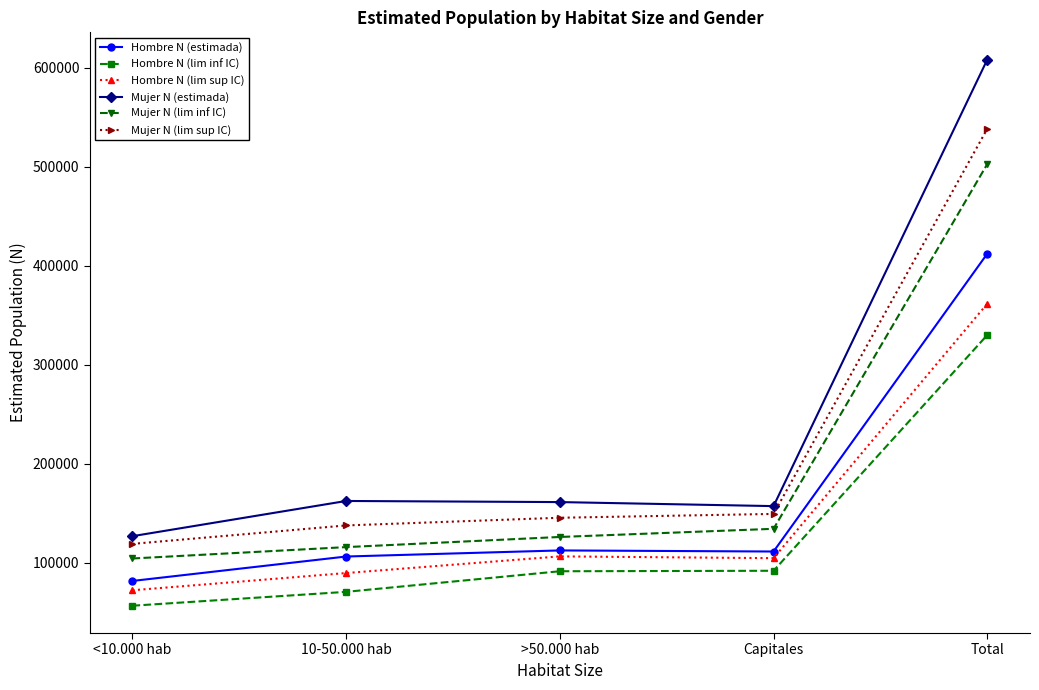

What is the label of the 1st point from the left?

<10.000 hab